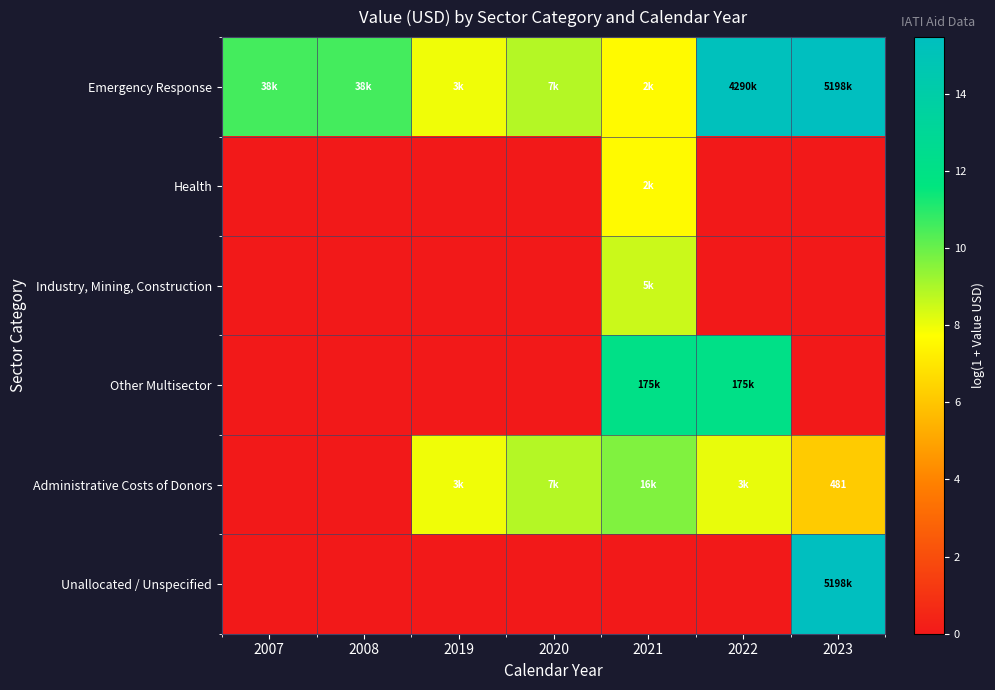

List the labels in order of Emergency Response value, largest first.

2023, 2022, 2007, 2008, 2020, 2019, 2021